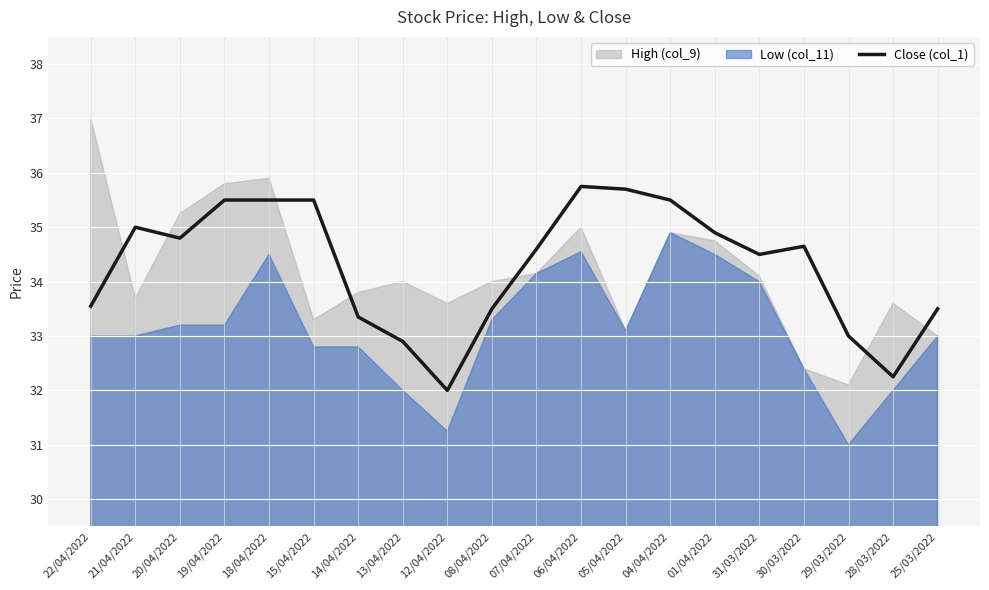

How many data points are less than 34?

8